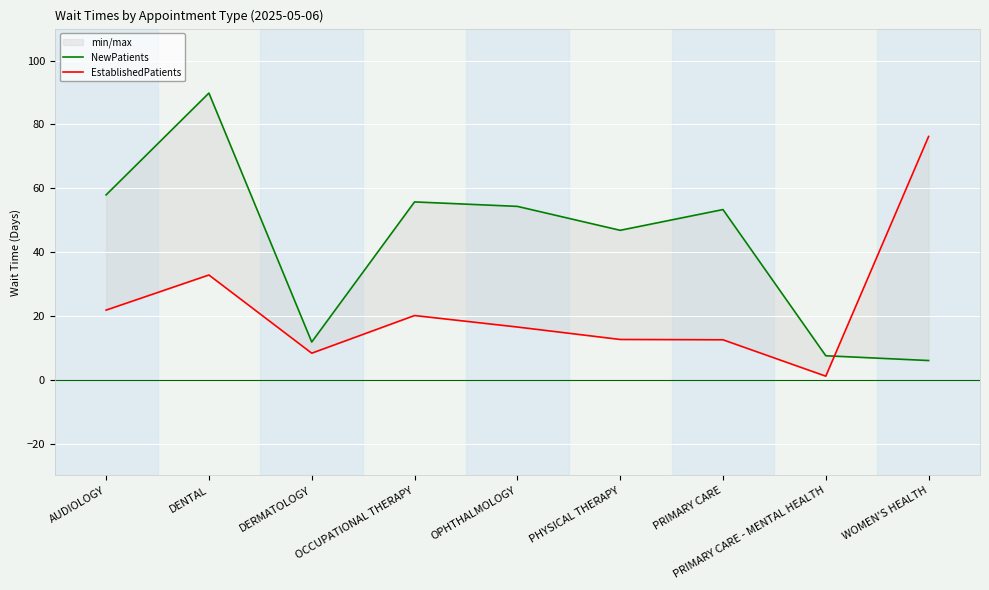

At which label does EstablishedPatients reach its peak?

WOMEN'S HEALTH